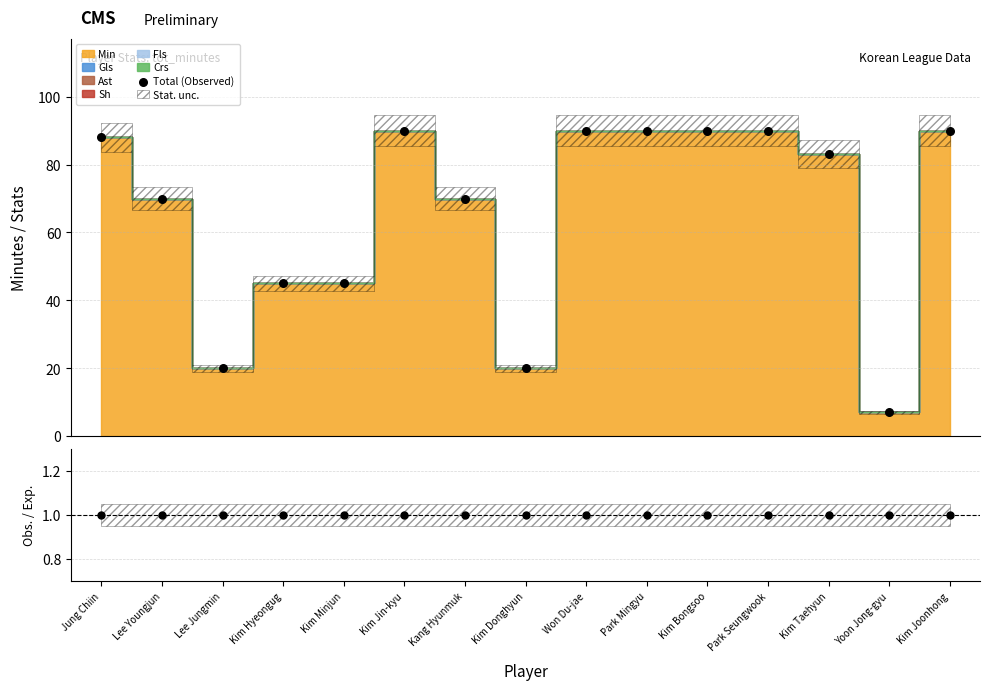

At which category is the sum across all series the highest?

Kim Jin-kyu